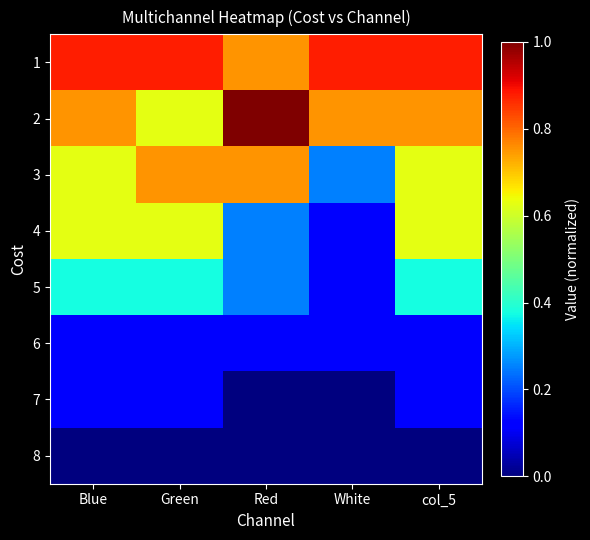

Reading right to left, transcribe all the data shown in this chart.

1: col_5=0.9	White=0.9	Red=0.8	Green=0.9	Blue=0.9
2: col_5=0.8	White=0.8	Red=1.0	Green=0.6	Blue=0.8
3: col_5=0.6	White=0.2	Red=0.8	Green=0.8	Blue=0.6
4: col_5=0.6	White=0.1	Red=0.2	Green=0.6	Blue=0.6
5: col_5=0.4	White=0.1	Red=0.2	Green=0.4	Blue=0.4
6: col_5=0.1	White=0.1	Red=0.1	Green=0.1	Blue=0.1
7: col_5=0.1	White=0.0	Red=0.0	Green=0.1	Blue=0.1
8: col_5=0.0	White=0.0	Red=0.0	Green=0.0	Blue=0.0